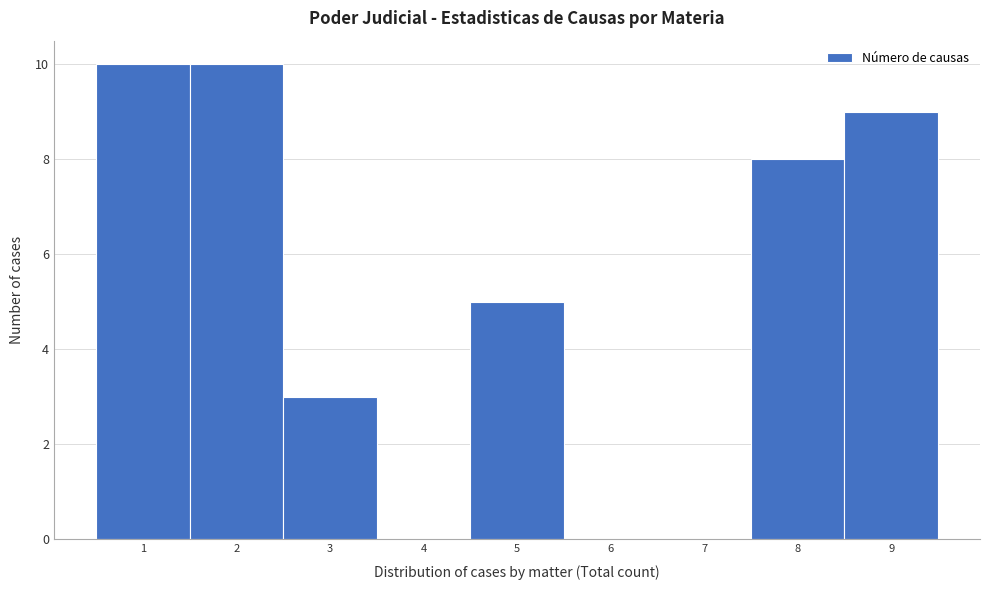

Reading left to right, transcribe this chart: for each bar, give the range it covers on the x-axis and its height. The values are not printed on the chart, so give them approximately, as read against the axis.

0.5 to 1.5: 10
1.5 to 2.5: 10
2.5 to 3.5: 3
3.5 to 4.5: 0
4.5 to 5.5: 5
5.5 to 6.5: 0
6.5 to 7.5: 0
7.5 to 8.5: 8
8.5 to 9.5: 9